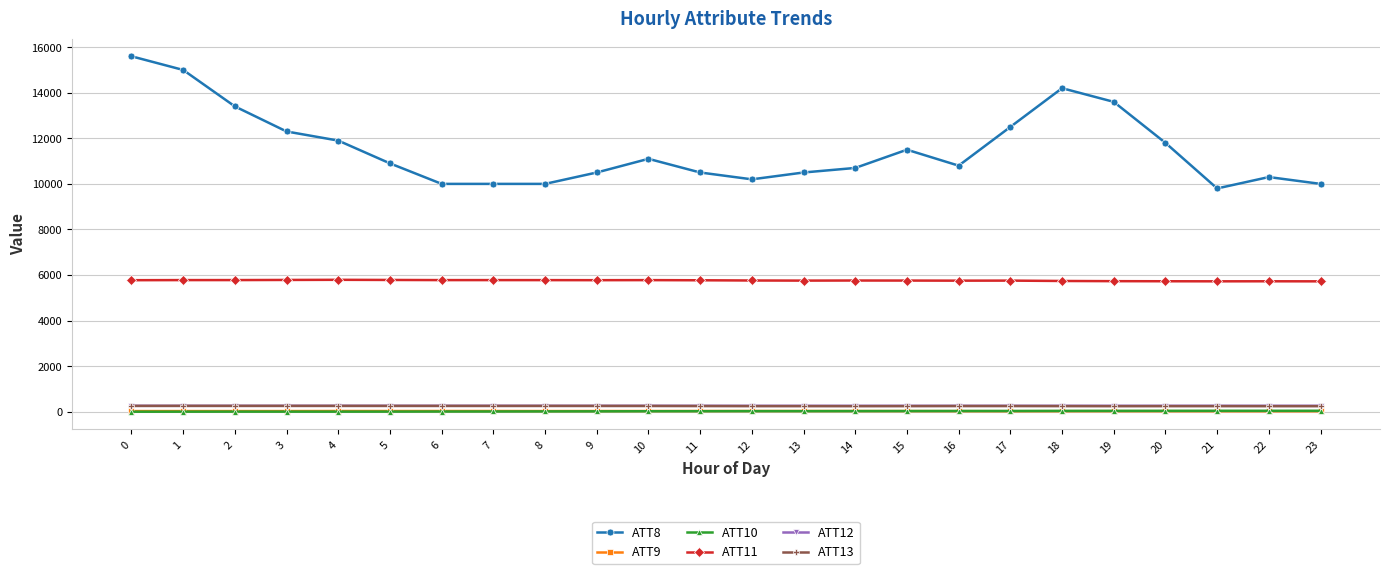

Which series has the largest range (max minus min)?

ATT8